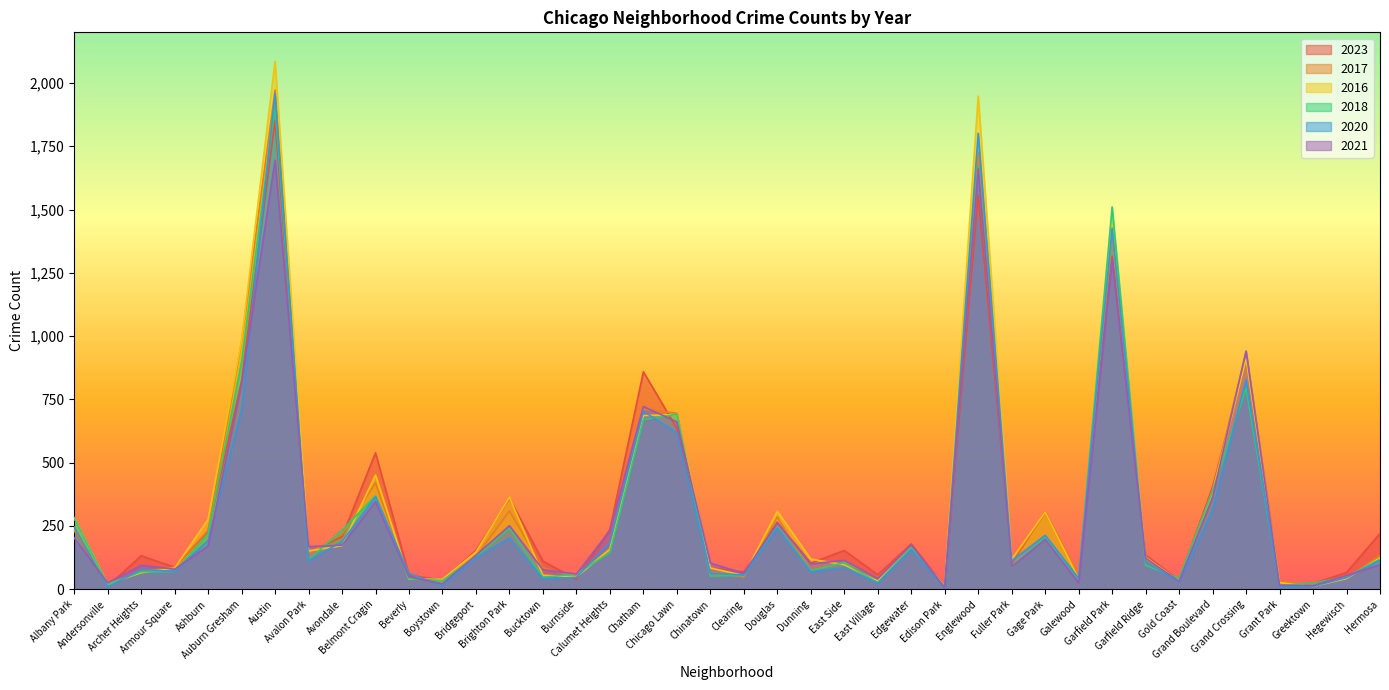

What is the total value across all series at Gold Coast?

201